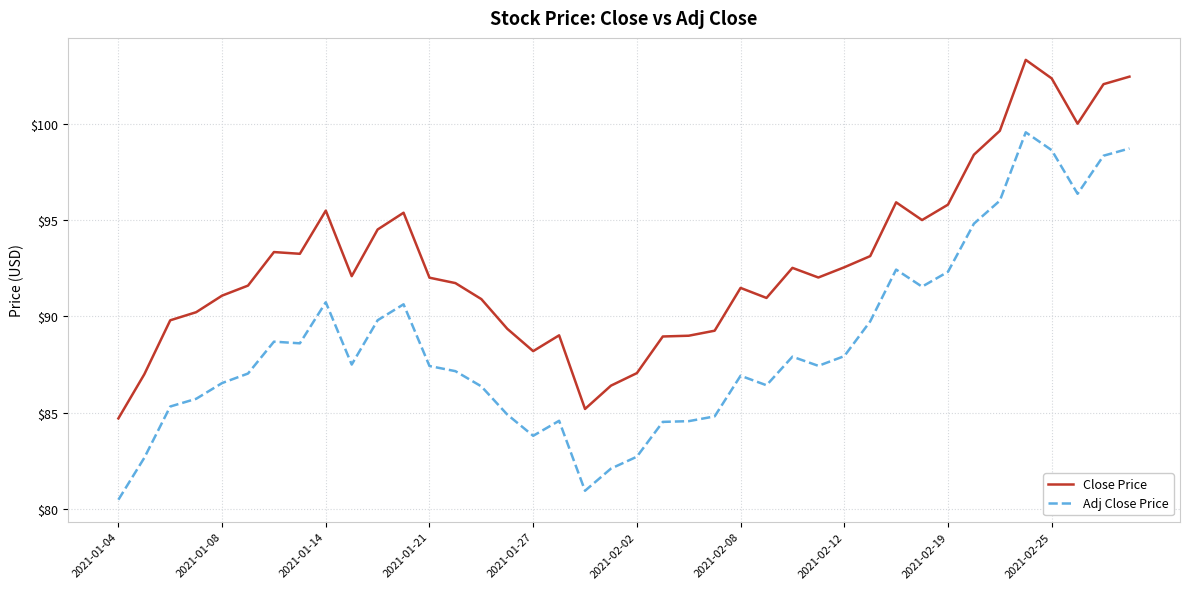

Which series has the largest total across all categories?

Close Price